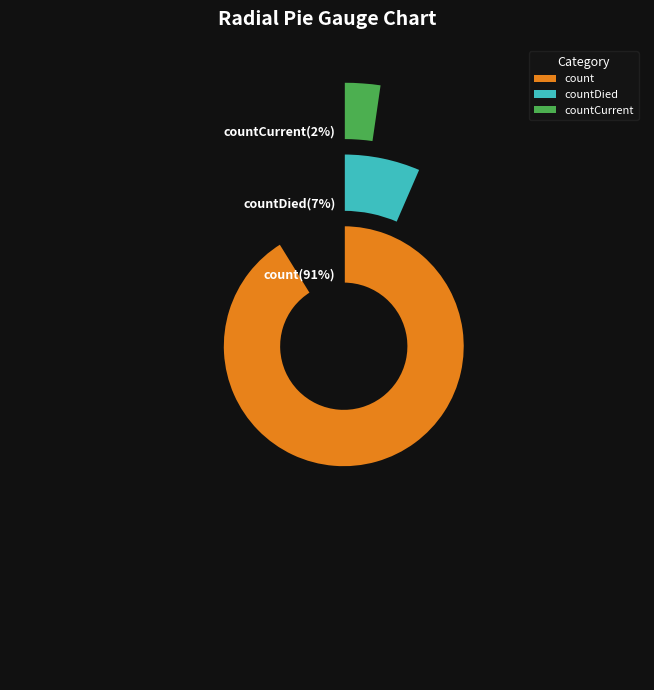

To the nearest percent, what portion does countCurrent represent?

2%